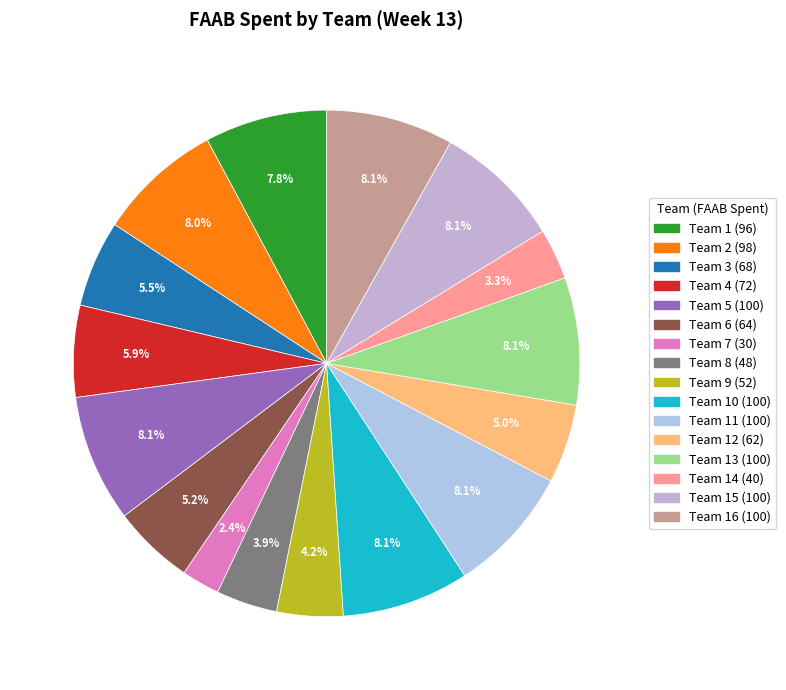

How many segments does this pie chart have?

16